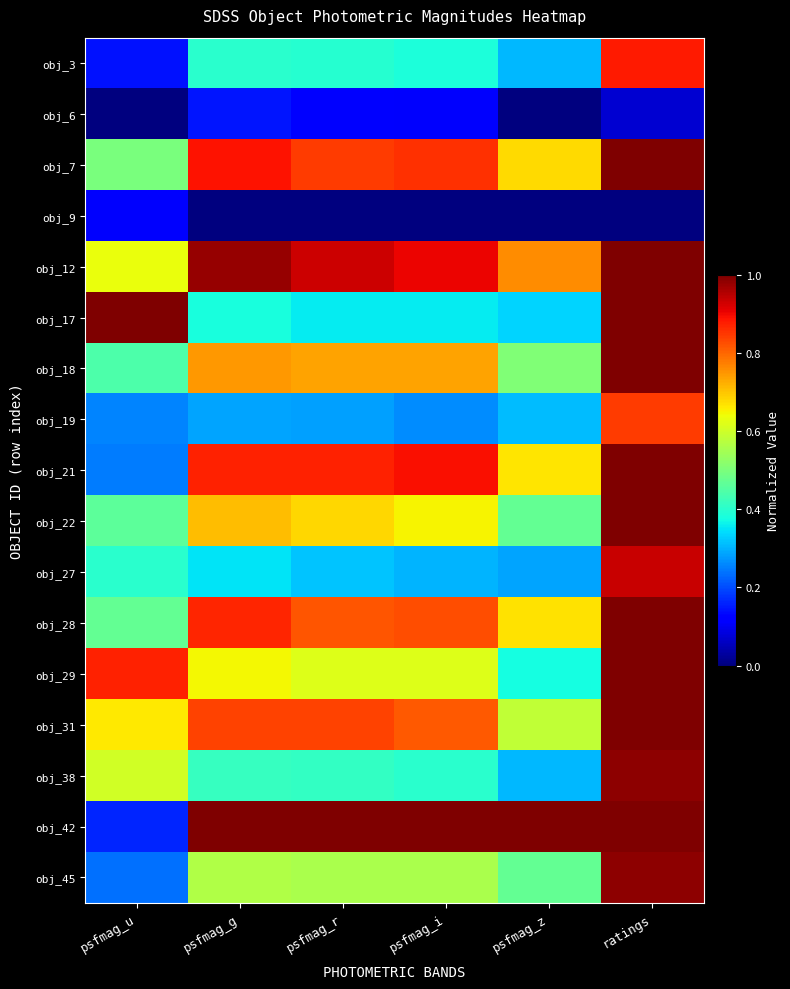

Rank the series at ratings from lowest to highest value.

obj_9, obj_6, obj_19, obj_3, obj_27, obj_45, obj_38, obj_17, obj_12, obj_29, obj_42, obj_31, obj_22, obj_7, obj_28, obj_18, obj_21